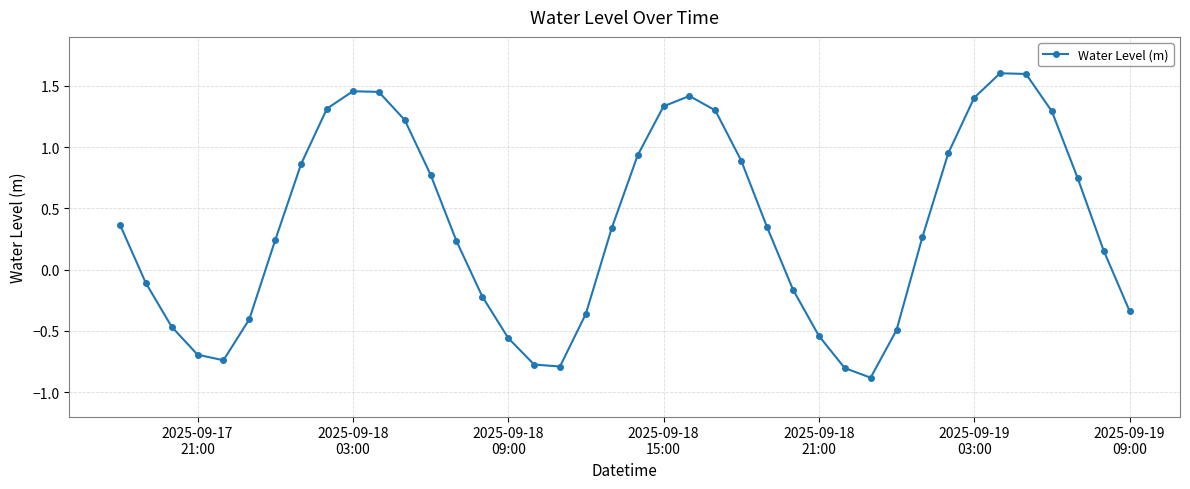

What is the sum of all values?

14.1